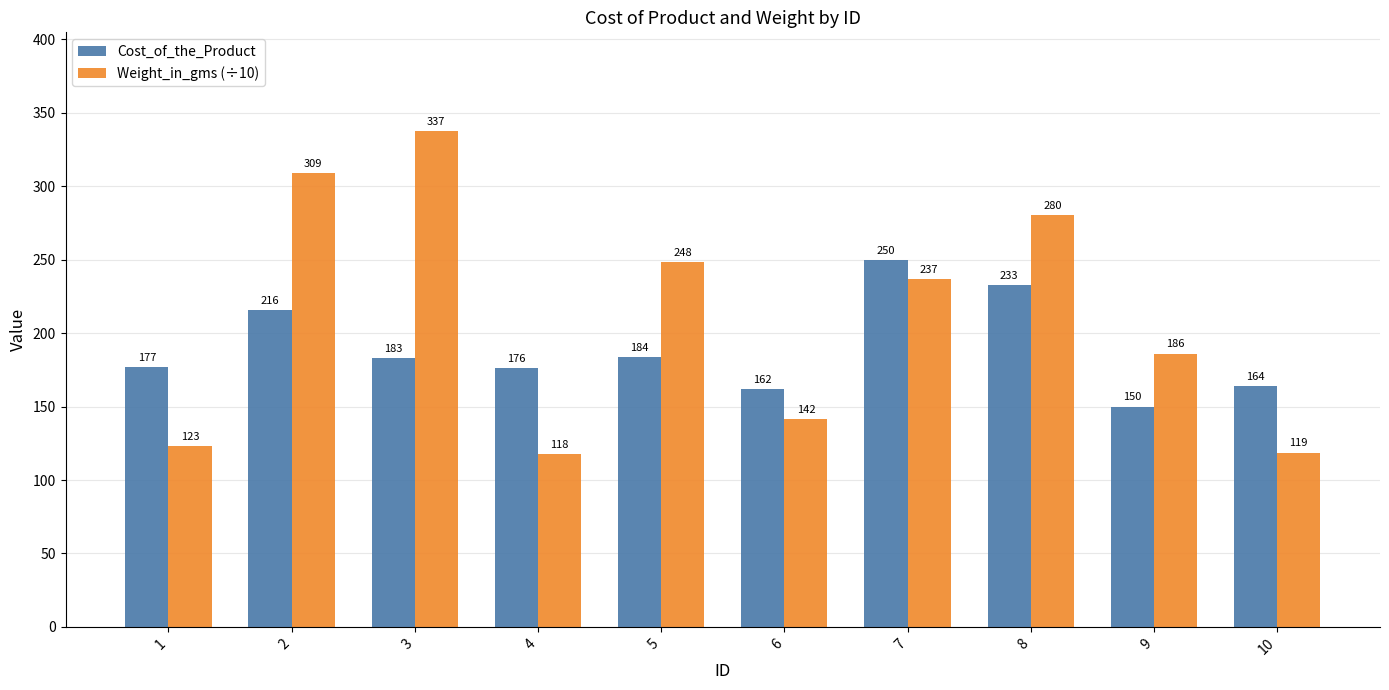

At which category is the sum across all series the highest?

2